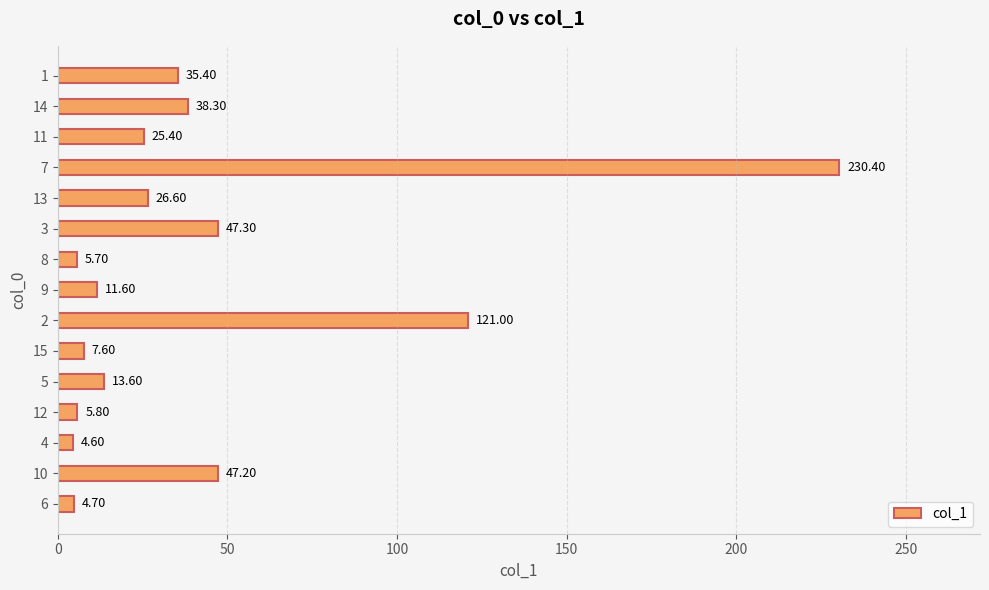

What is the maximum value shown in the chart?

230.4